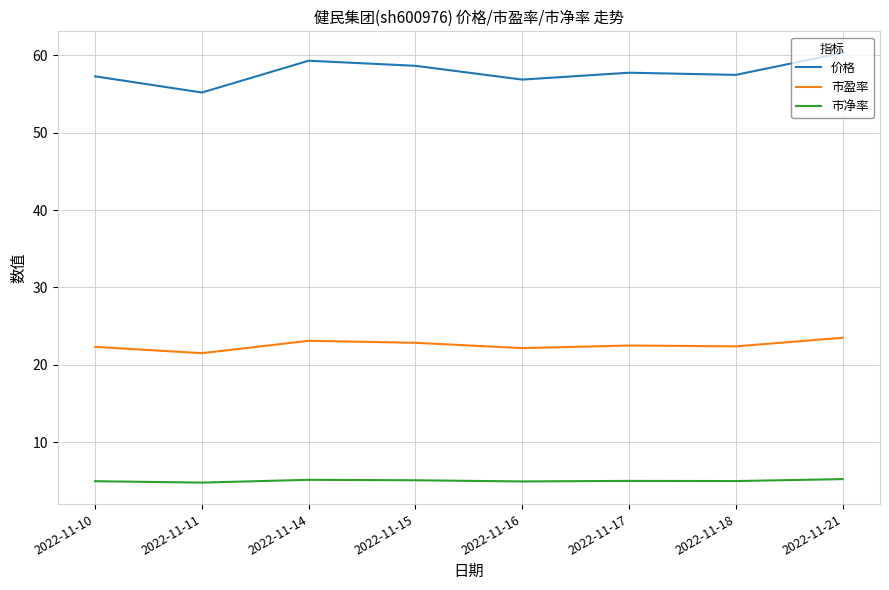

Which series has the largest total across all categories?

价格